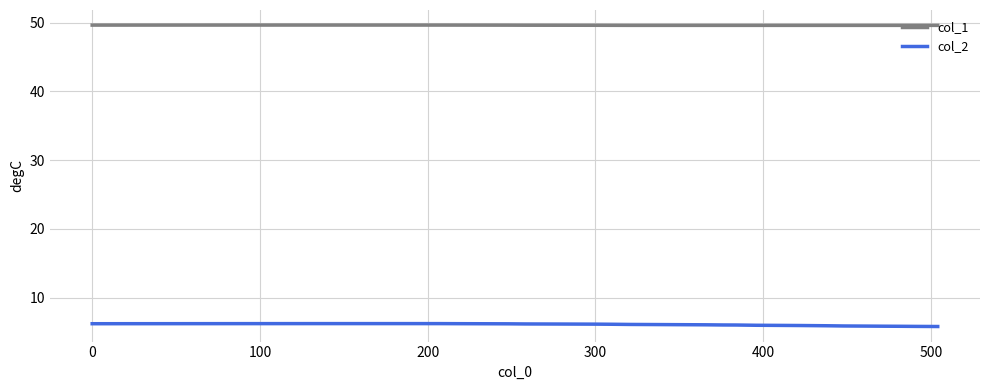

True or false: col_1 and col_2 cross at least once.

False